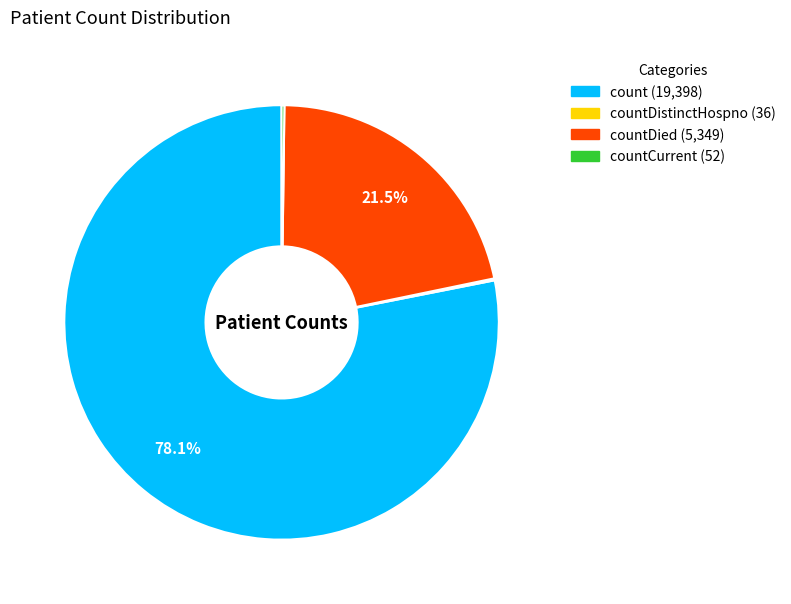

Does any single category account for the majority?

Yes